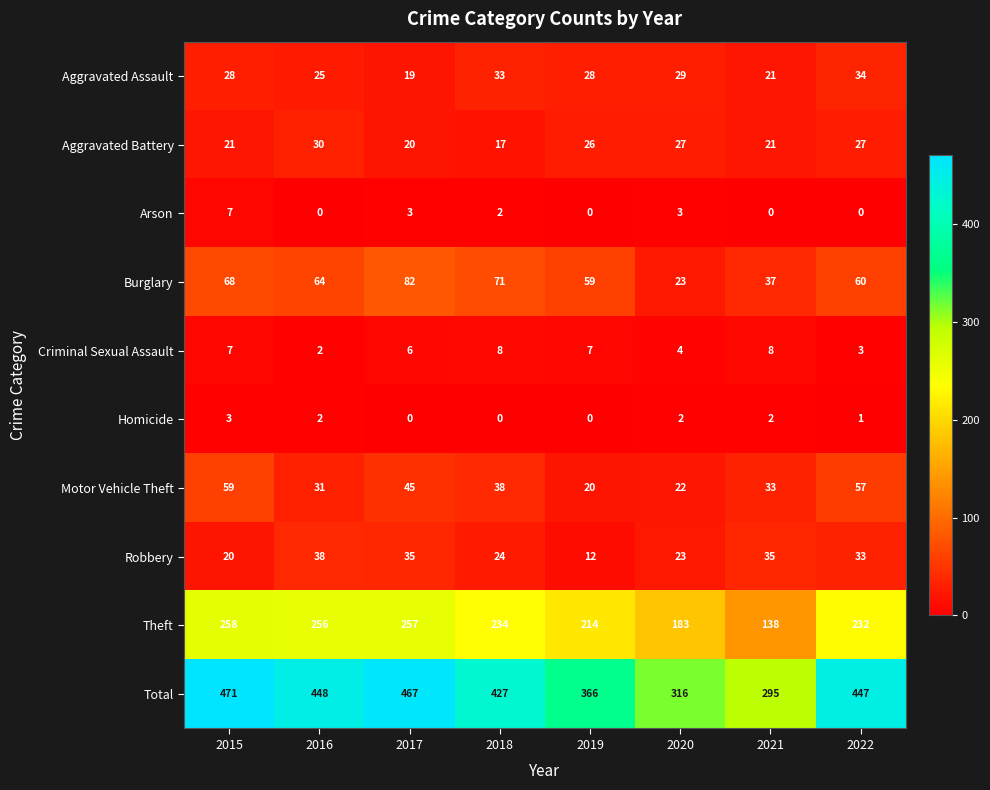

Which category has the lowest value in the Aggravated Assault series?

2017